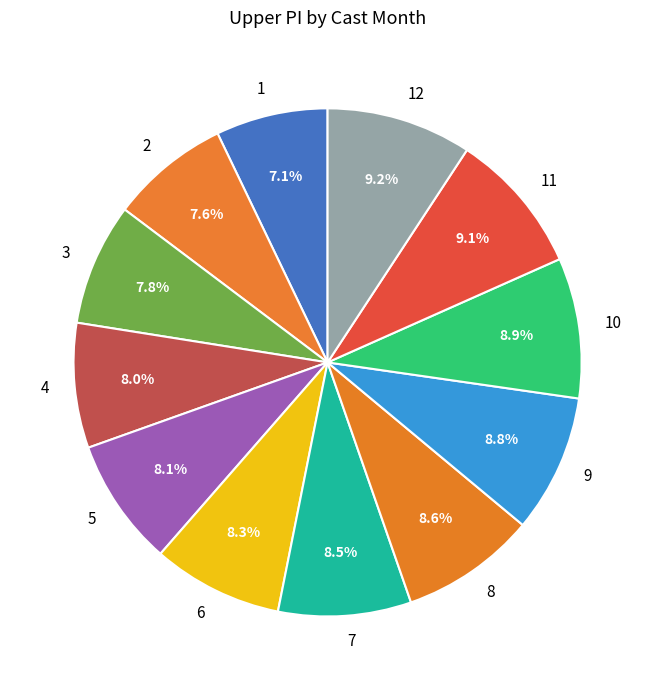

Approximately how many times larger is the value at 3 compared to 4?

1.0